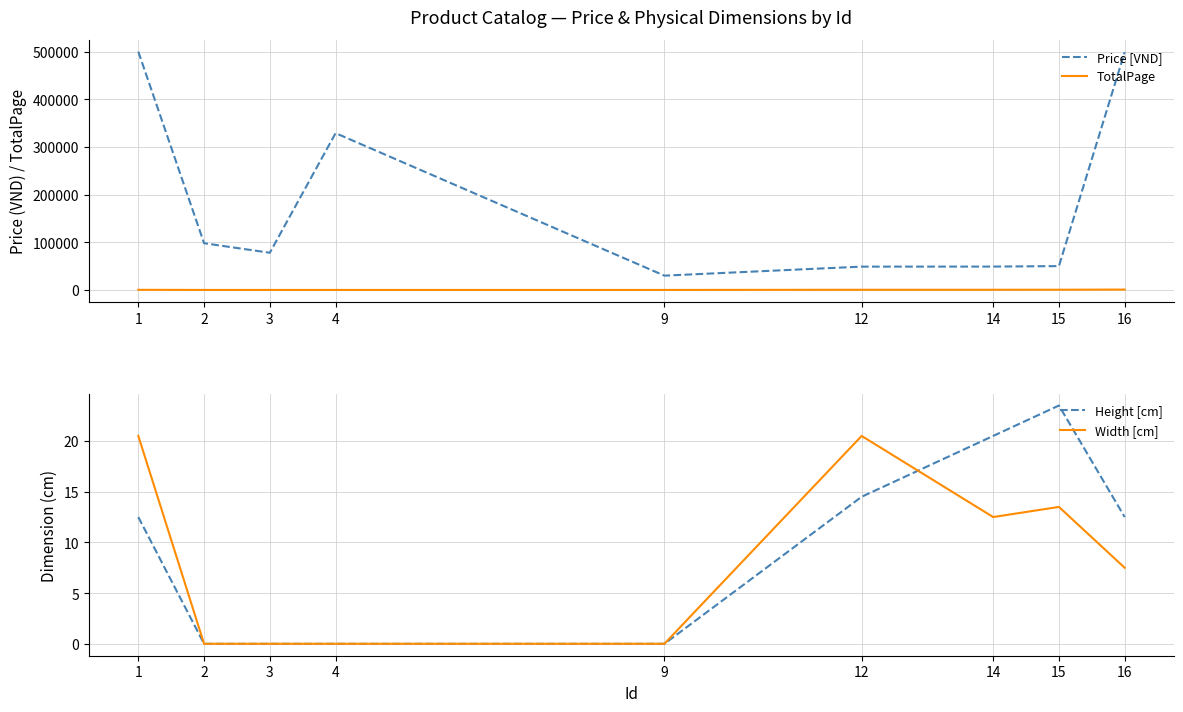

What is the maximum value for TotalPage?

750